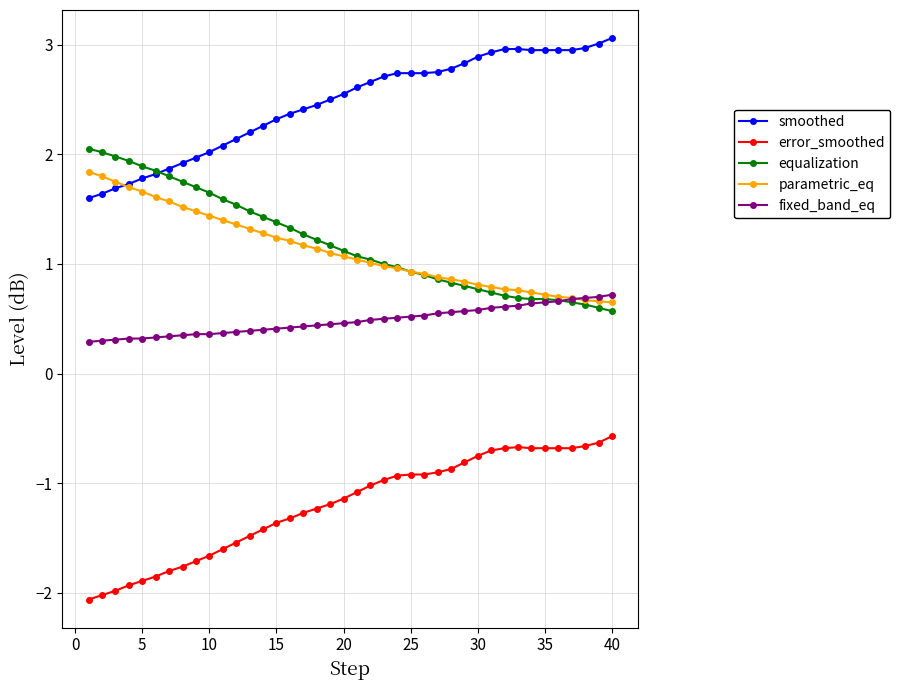

List the series in order of their peak value, highest first.

smoothed, equalization, parametric_eq, fixed_band_eq, error_smoothed